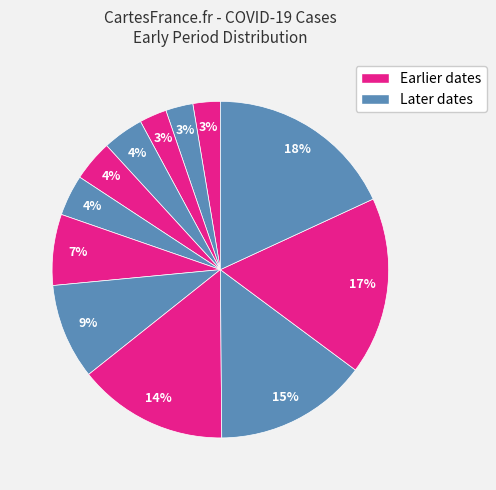

Count the number of slices in the pie.

12